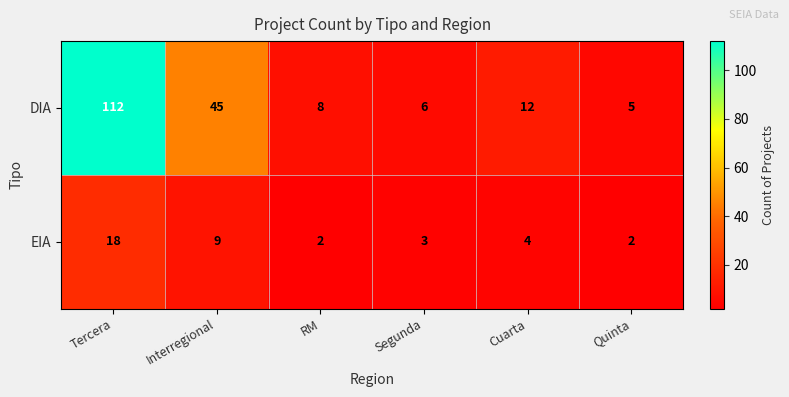

The EIA series shows 1 at Segunda. True or false?

False